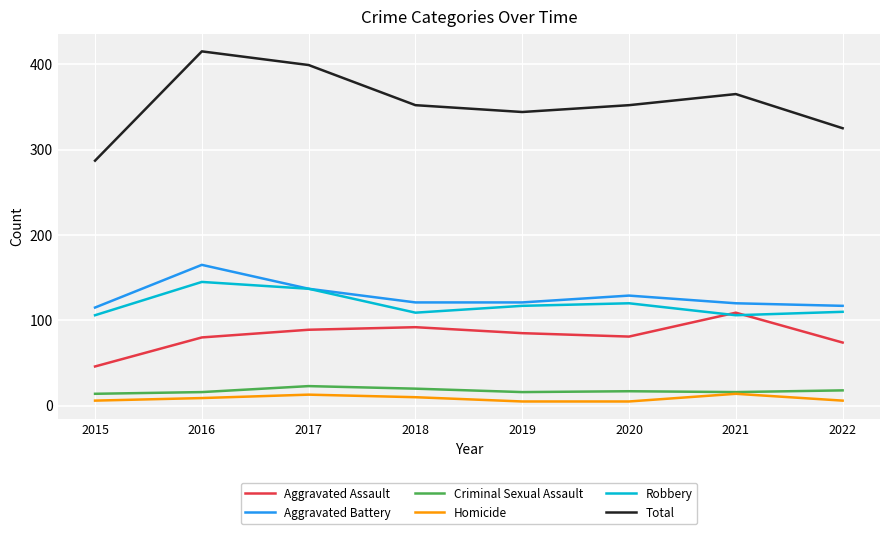

What is the difference between the second highest and minimum values in the Criminal Sexual Assault series?

6